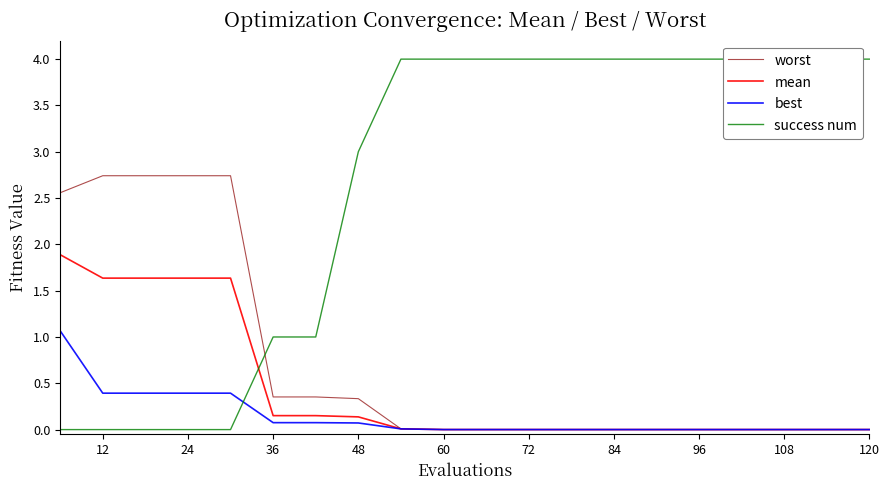

What is the difference between the maximum and minimum values in the worst series?

2.7